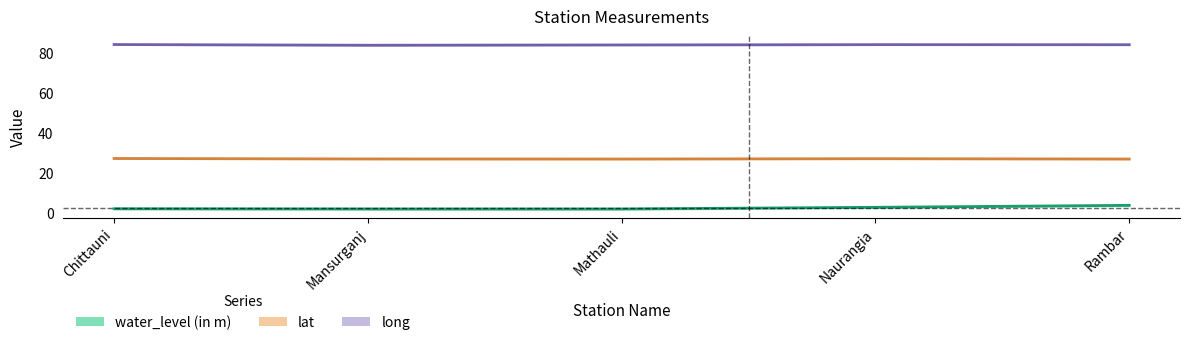

What is the difference between the highest and lowest values at Chittauni?

81.9